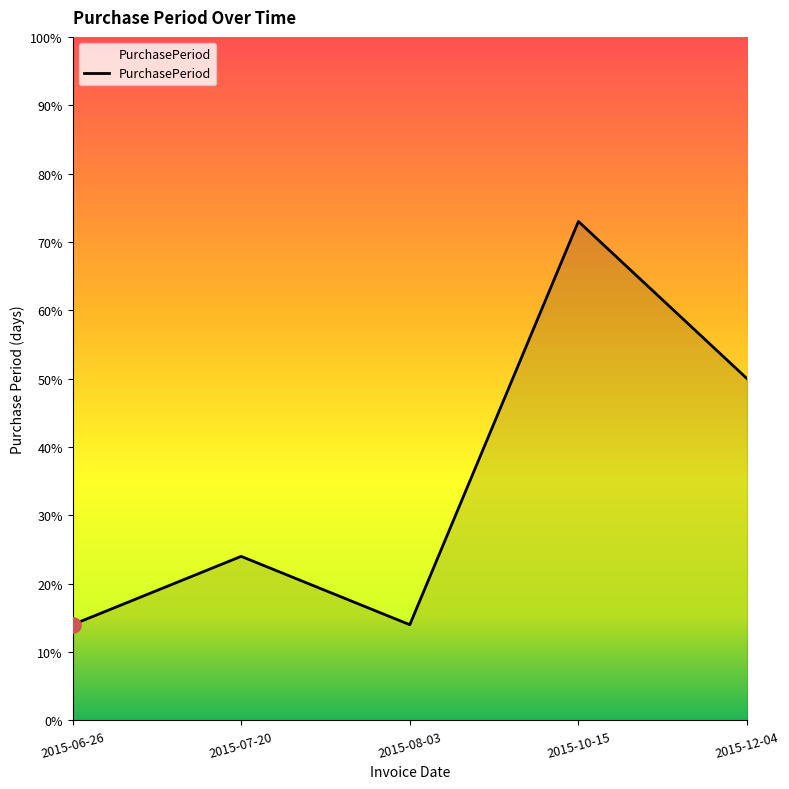

Between 2015-07-20 and 2015-06-26, which is larger?

2015-07-20